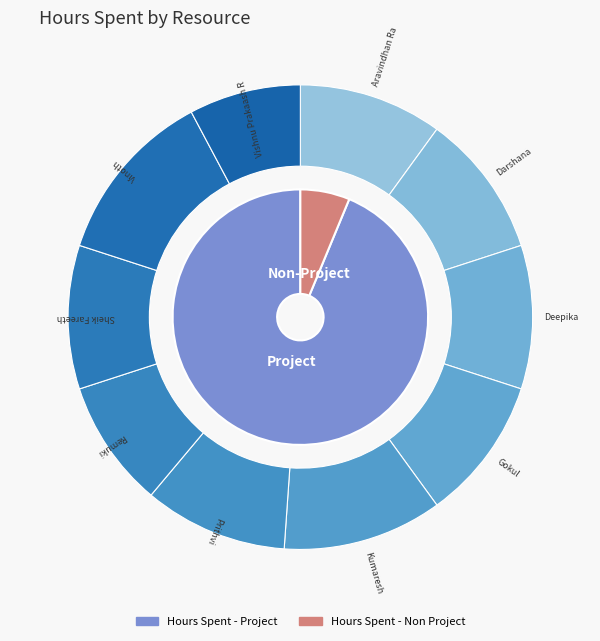

What is the total percentage of Vishnu Prakaash R and Kumaresh?

18.9%